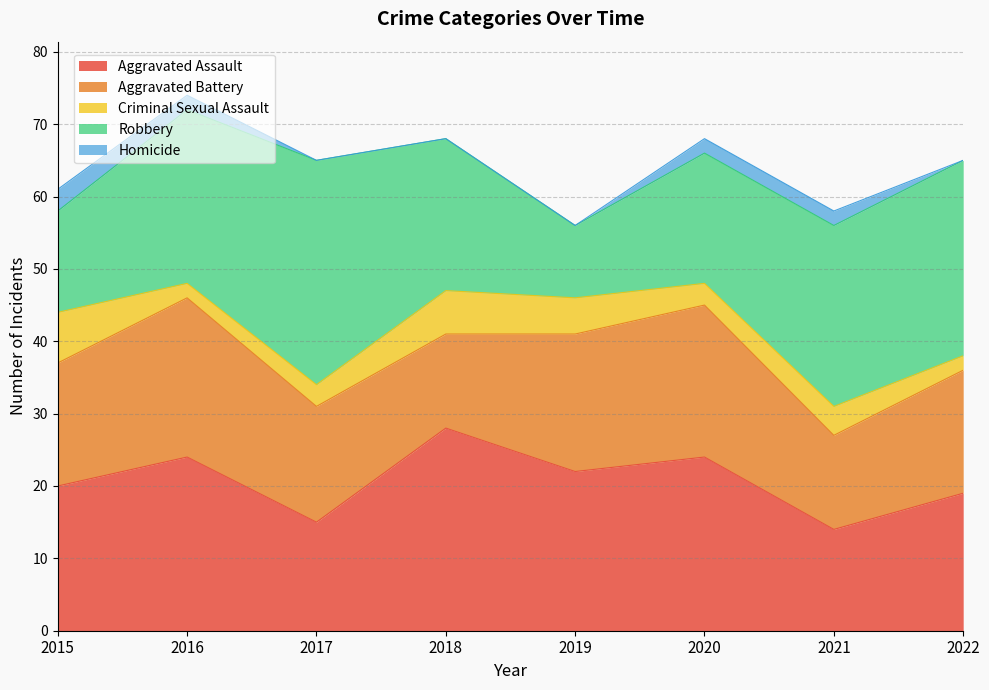

How many data points in Criminal Sexual Assault are less than 4?

4